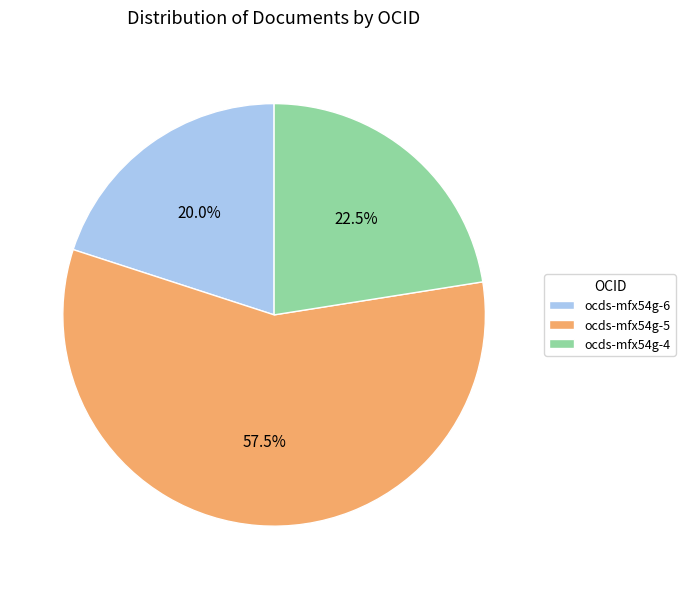

What is the largest slice in the pie chart?

ocds-mfx54g-5